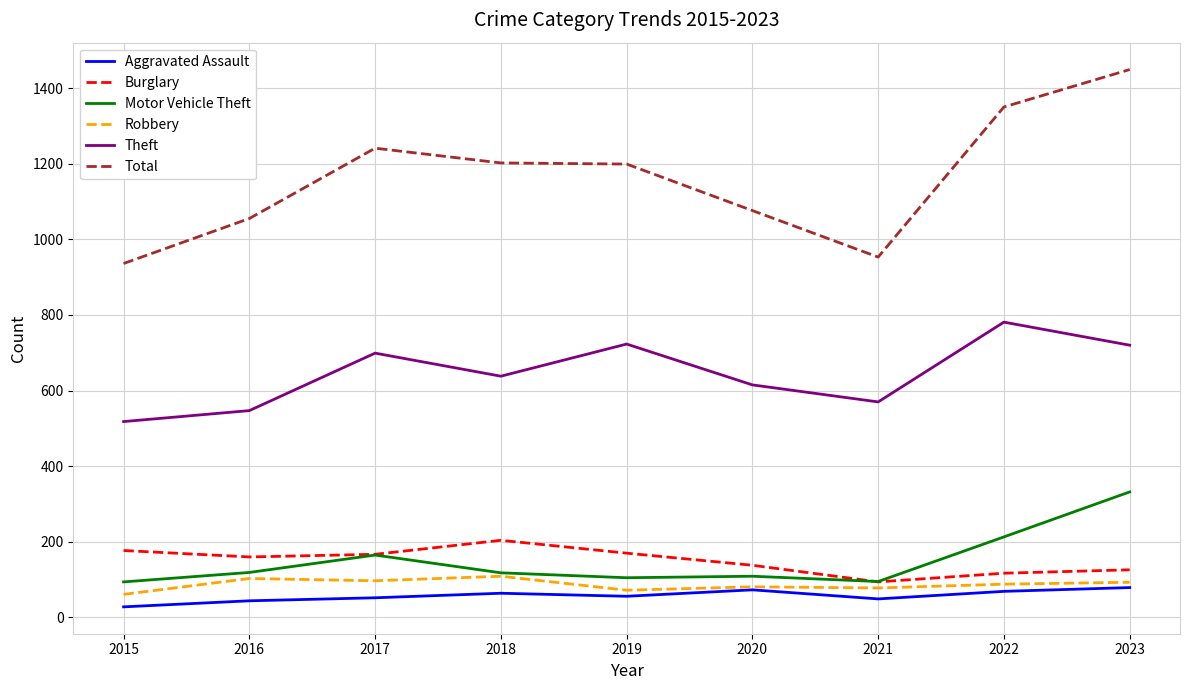

Which series changed the most between 2017 and 2023?

Total